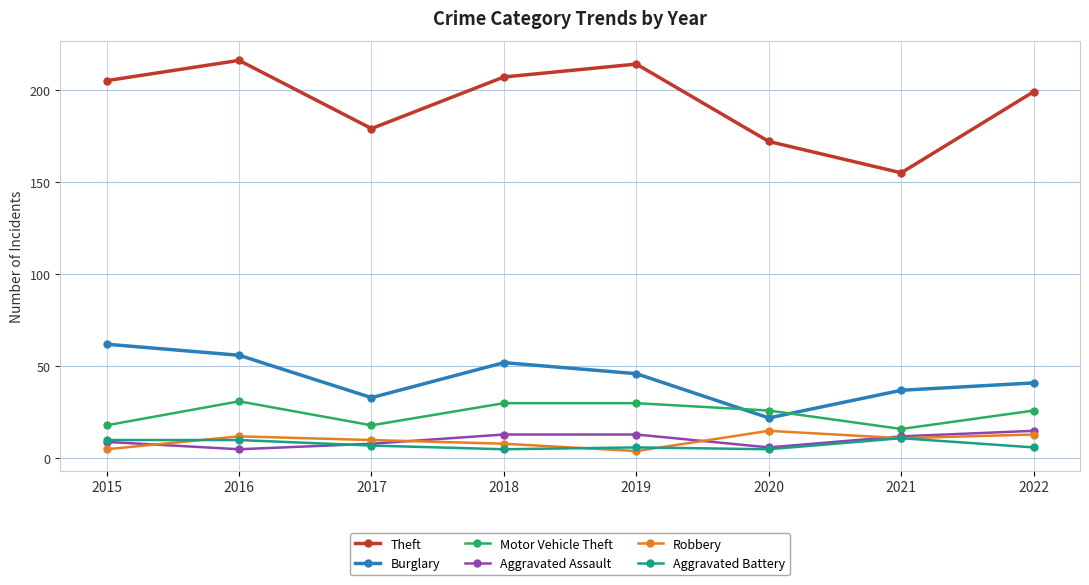

True or false: Burglary has more than 2 interior local peaks.

False